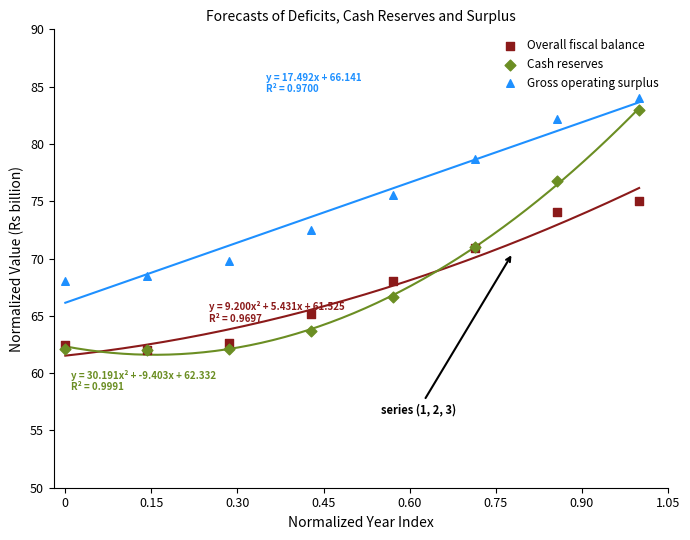

Across all series, what Y value is closest to 73?

72.5